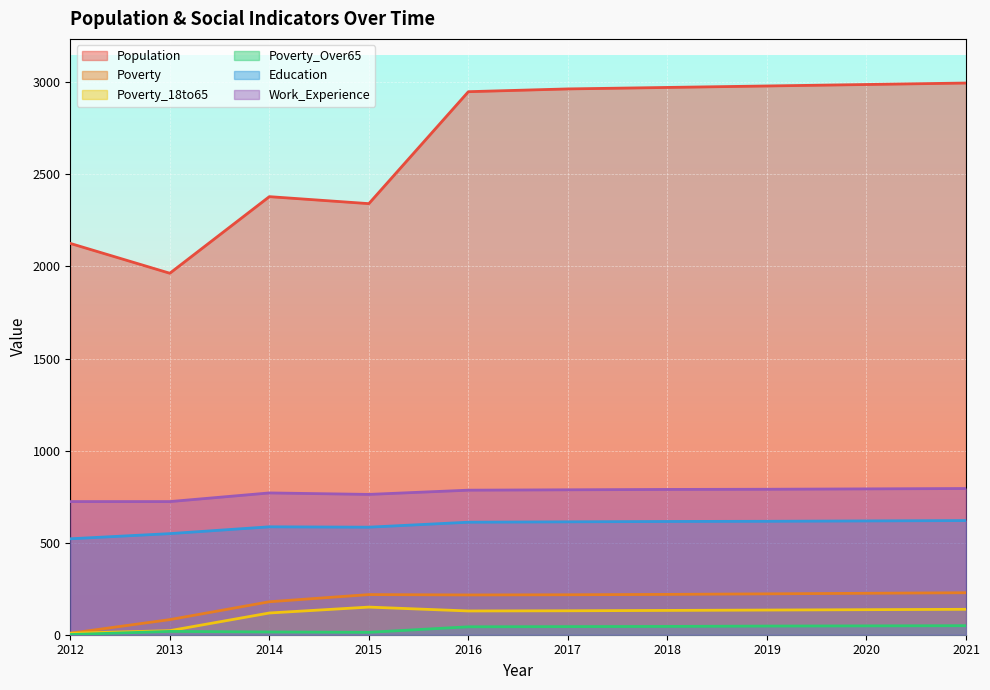

The Poverty_Over65 series shows 22 at 2019. True or false?

False